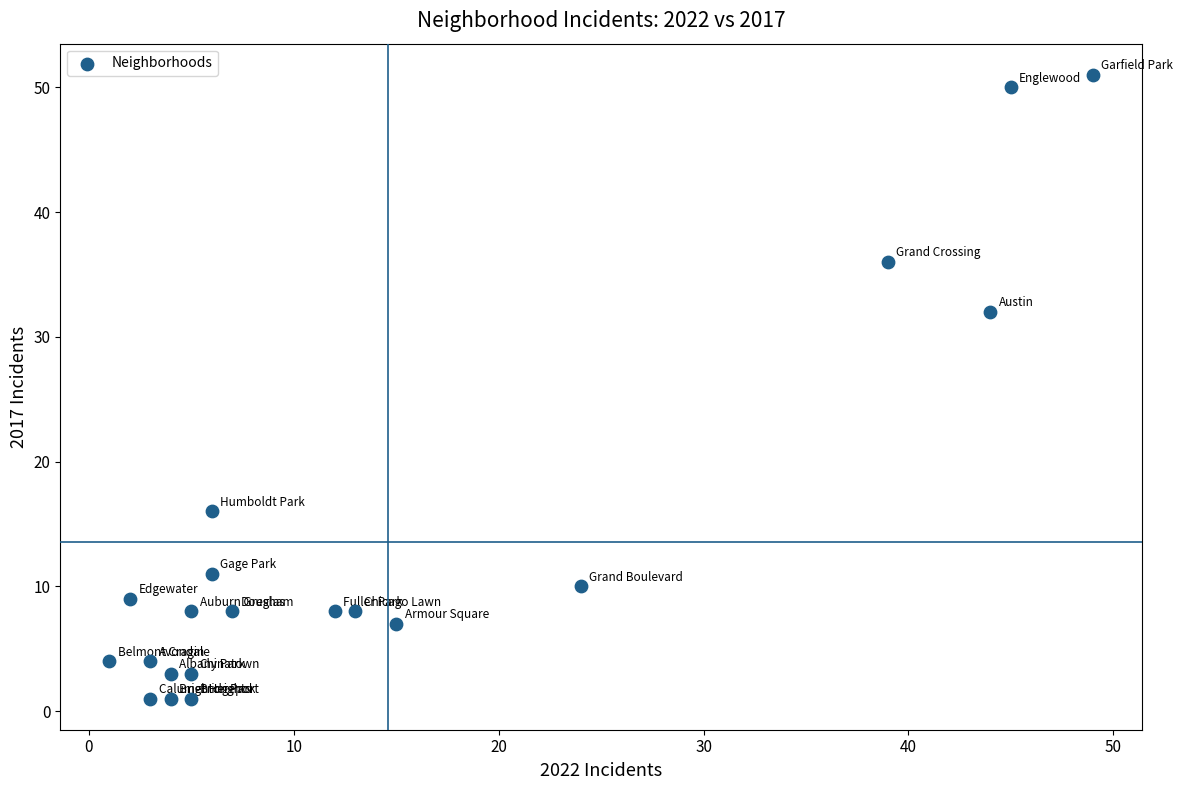

What Y value in the scatter plot is closest to 26?

32